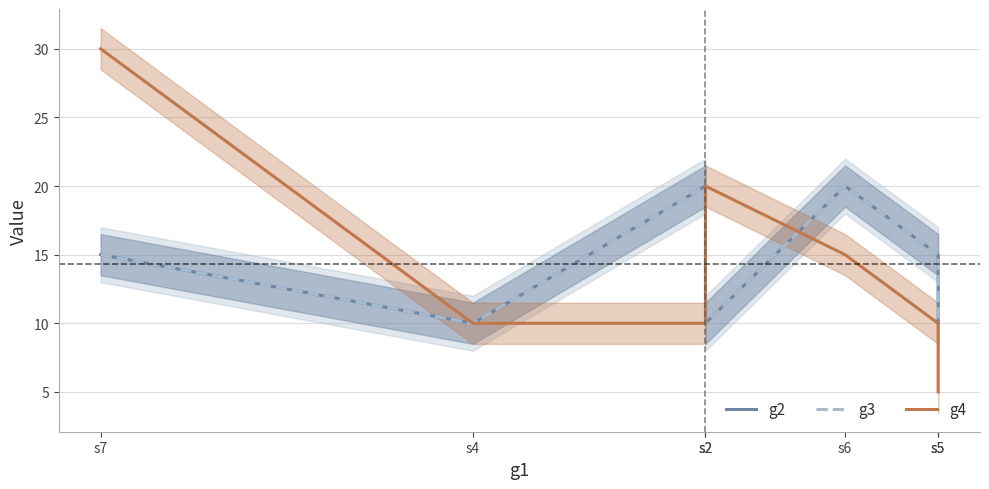

True or false: g3 and g2 intersect in this chart.

False